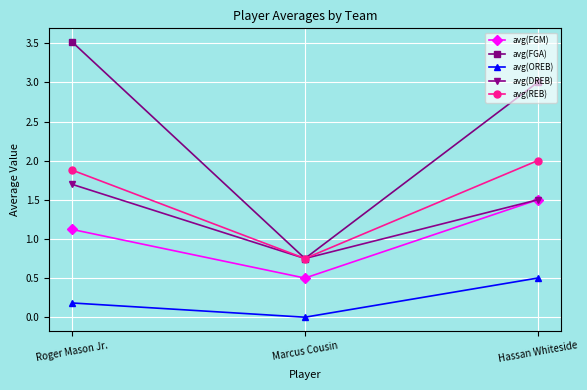

What is the highest value of the avg(OREB) series?

0.5